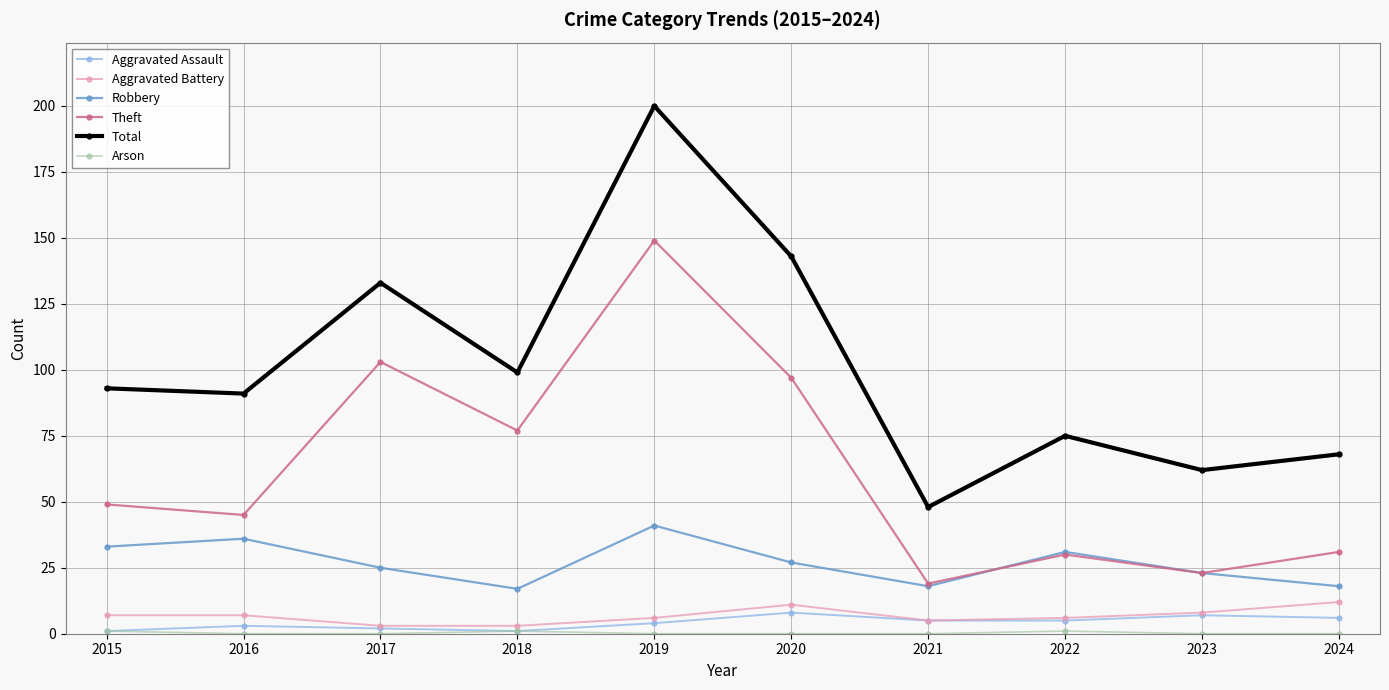

What is the sum of all Aggravated Assault values?

42